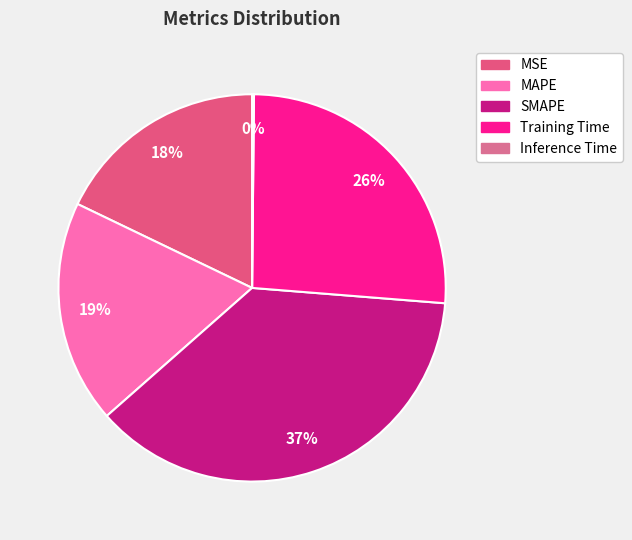

To the nearest percent, what is the combined percentage of Training Time and SMAPE?

63%